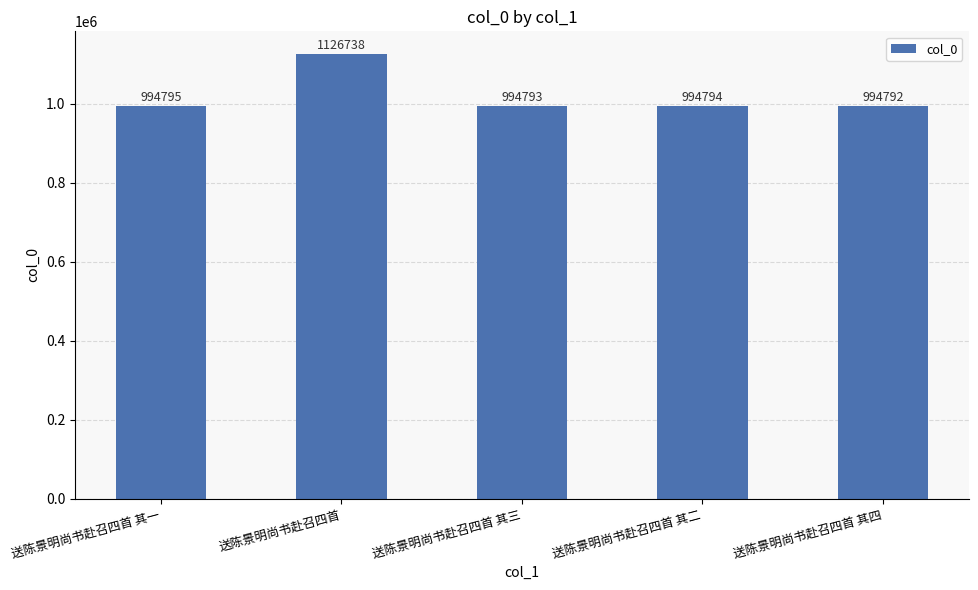

Rank the categories by value from highest to lowest.

送陈景明尚书赴召四首, 送陈景明尚书赴召四首 其一, 送陈景明尚书赴召四首 其二, 送陈景明尚书赴召四首 其三, 送陈景明尚书赴召四首 其四